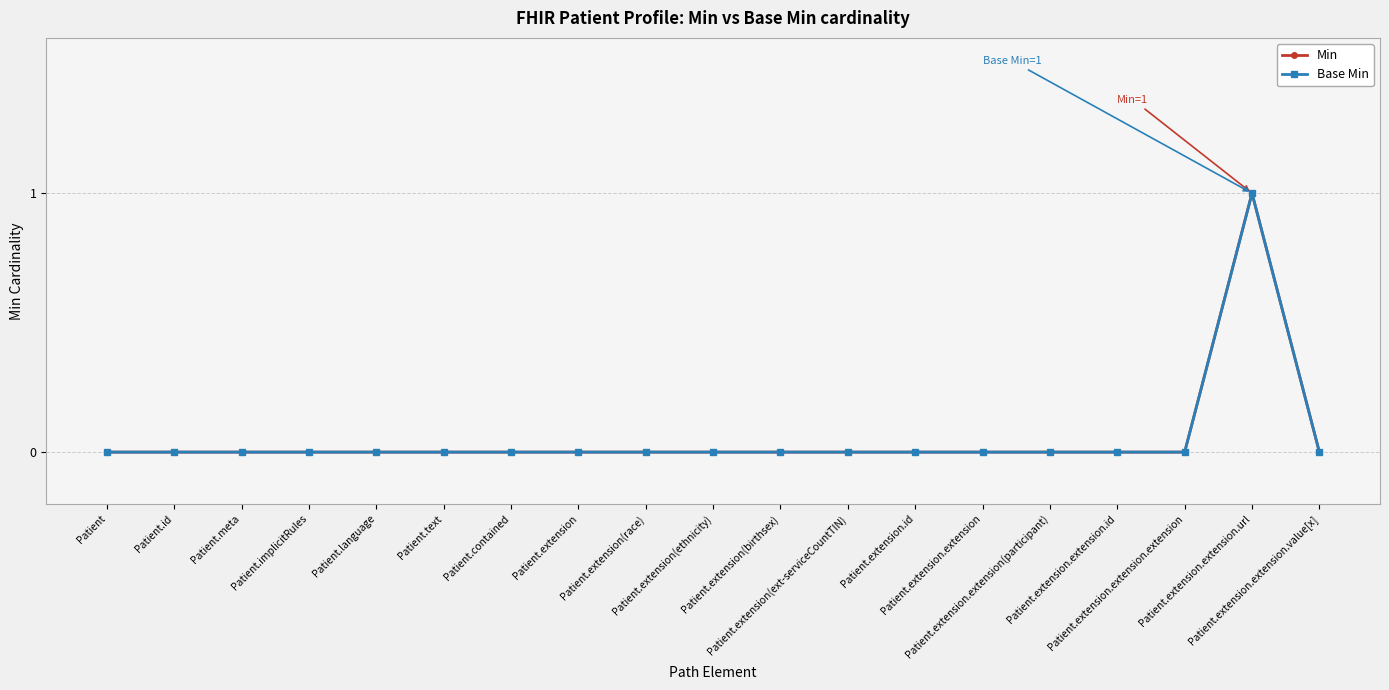

True or false: Base Min and Min intersect in this chart.

False